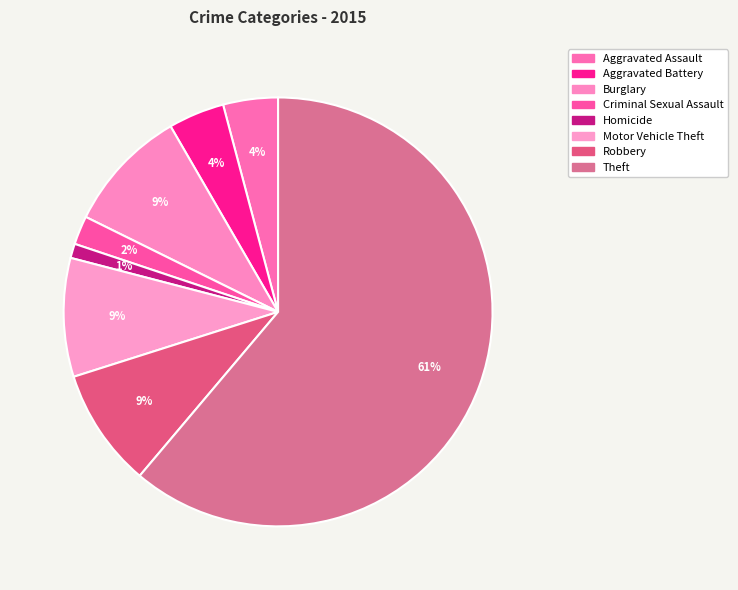

Which has a higher value, Homicide or Criminal Sexual Assault?

Criminal Sexual Assault